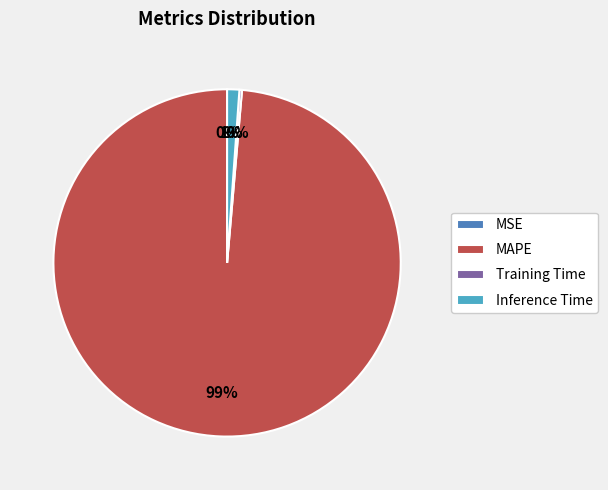

To the nearest percent, what is the difference between the largest and smallest slice percentages?

99%